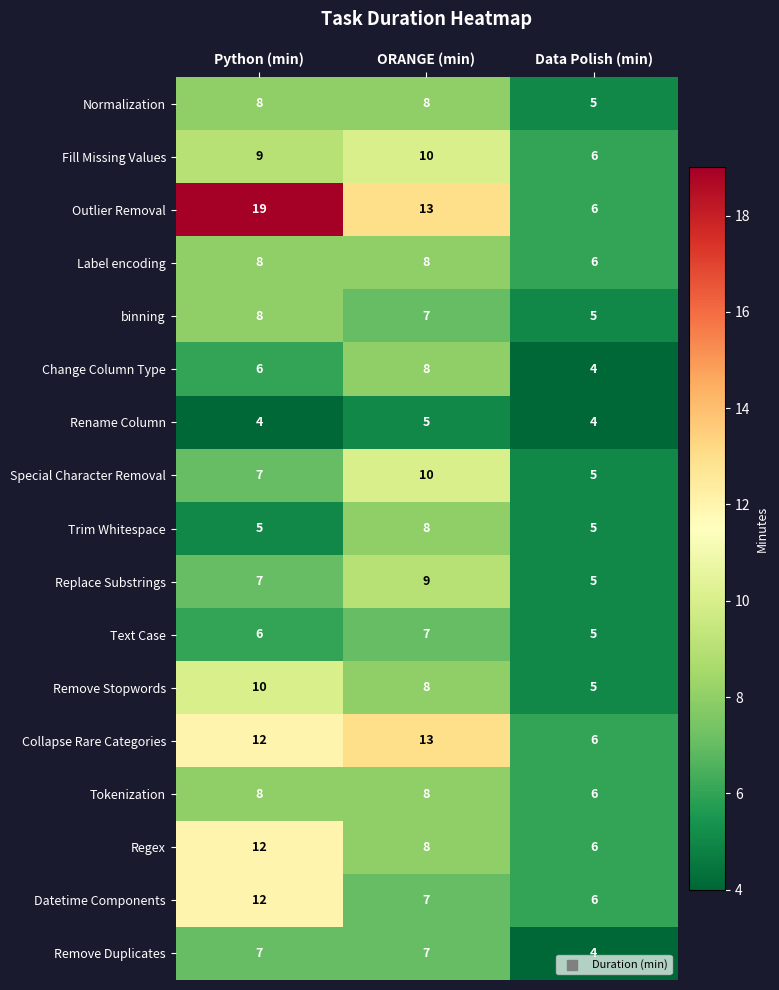

Which category has the highest value across all series?

Python (min)